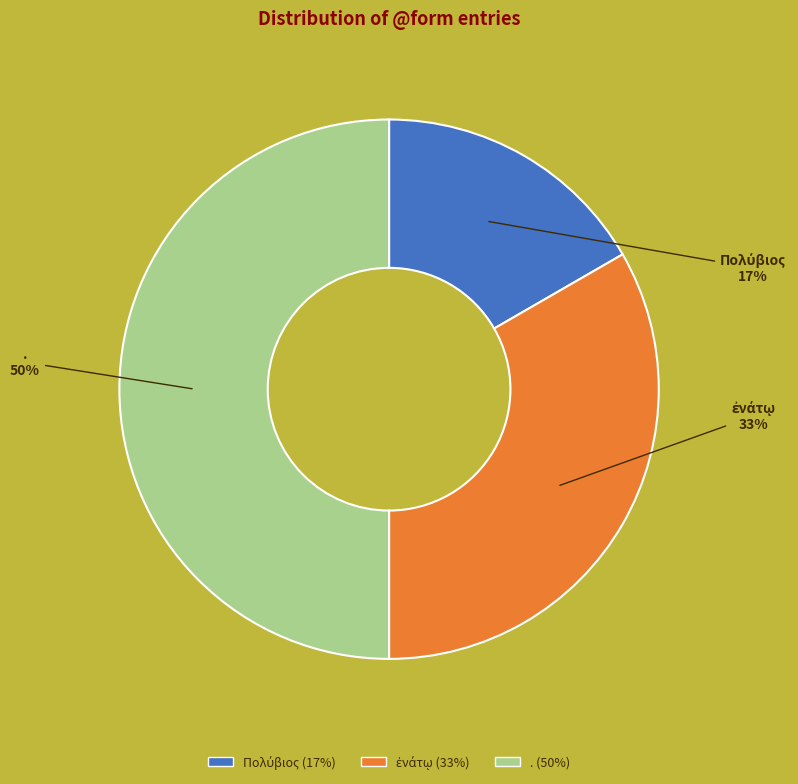

True or false: . accounts for 62% of the total.

False